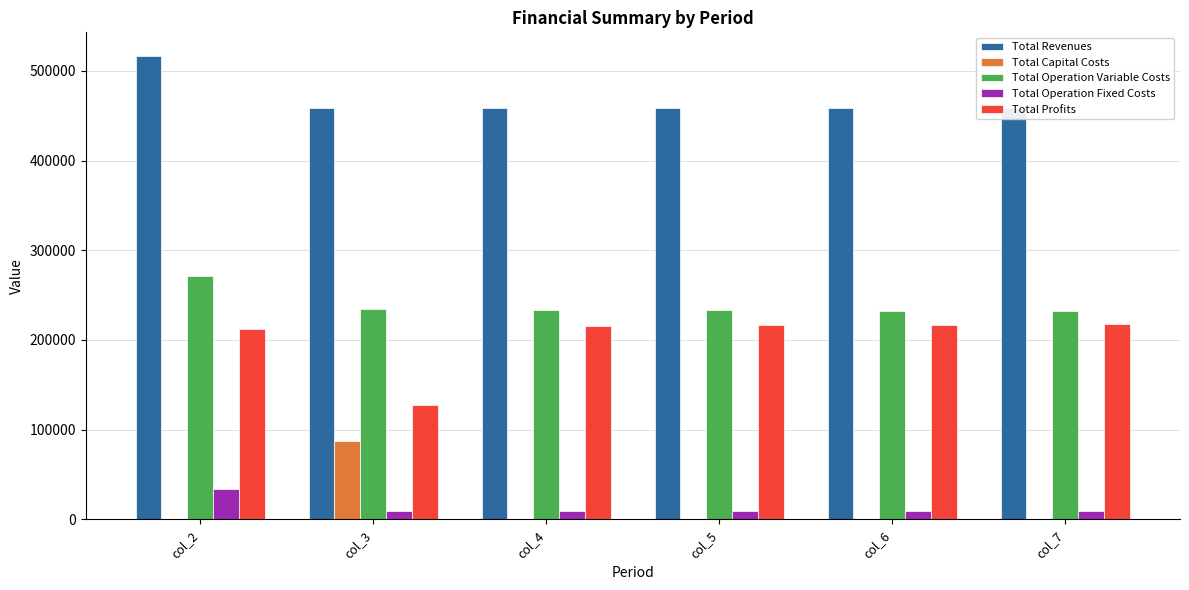

Which series changed the most between col_2 and col_3?

Total Capital Costs